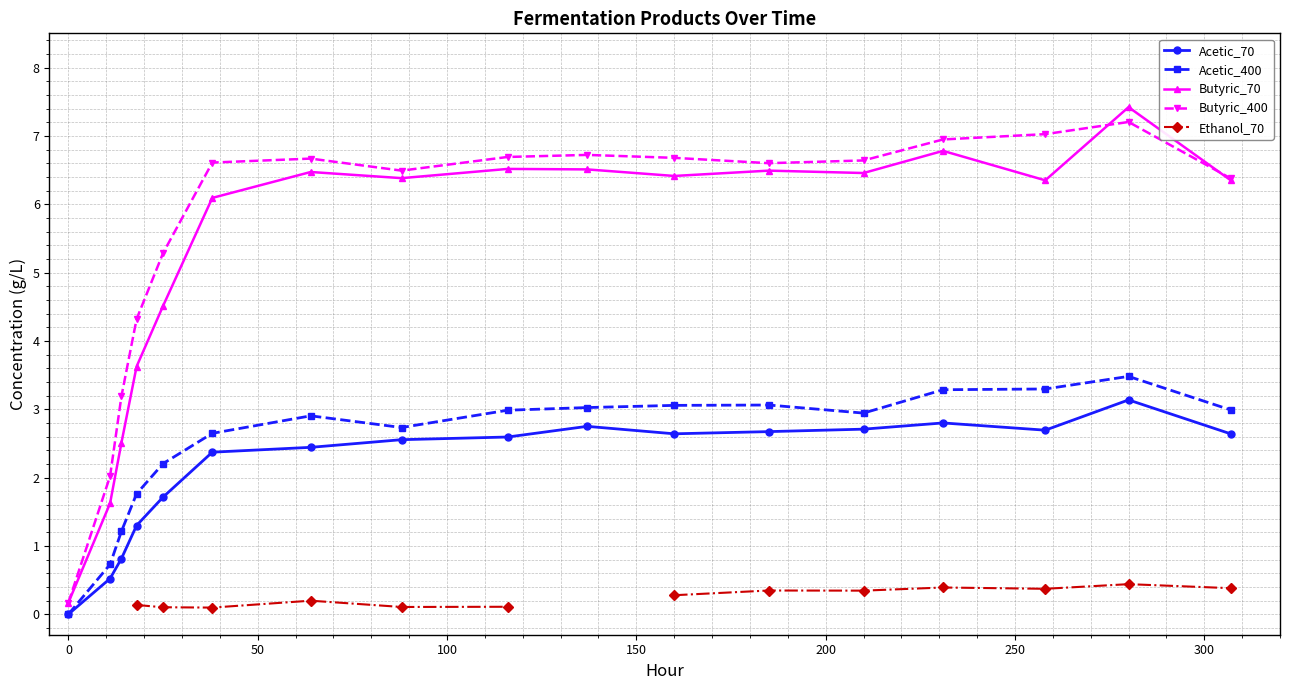

What is the value of the Butyric_400 point at the 7th from the left?

6.7